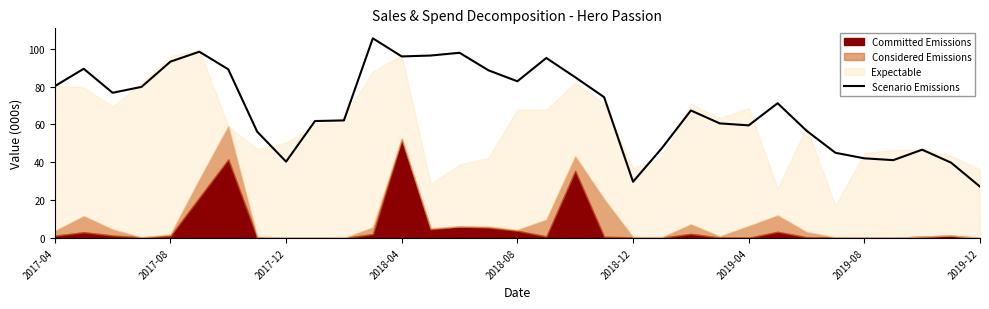

What is the sum of all values?

2282.9